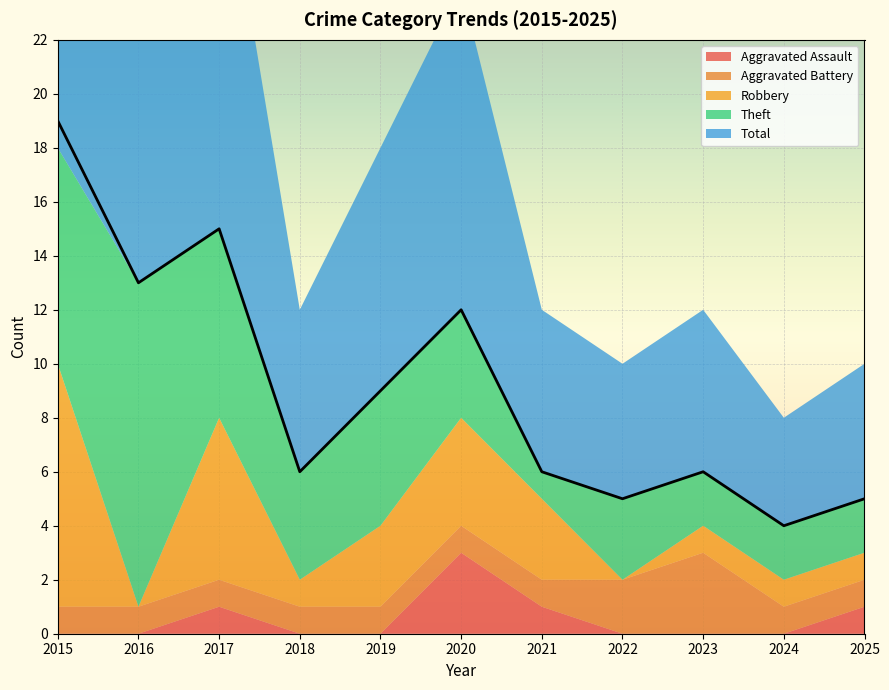

At which category is the sum across all series the highest?

2015